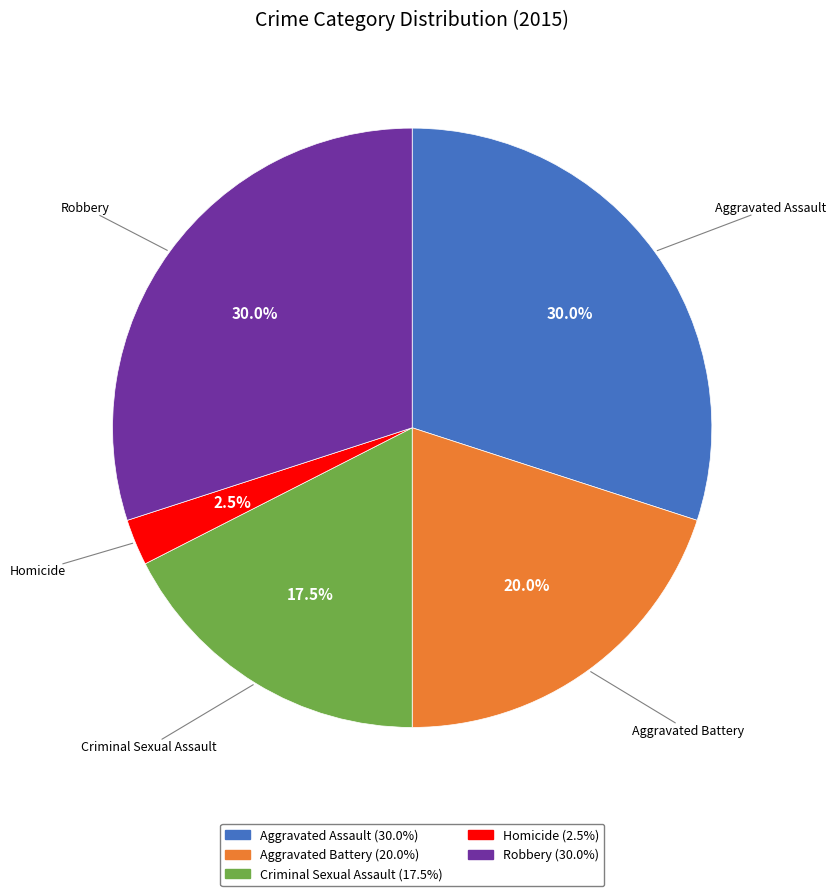

True or false: Aggravated Assault accounts for 23% of the total.

False